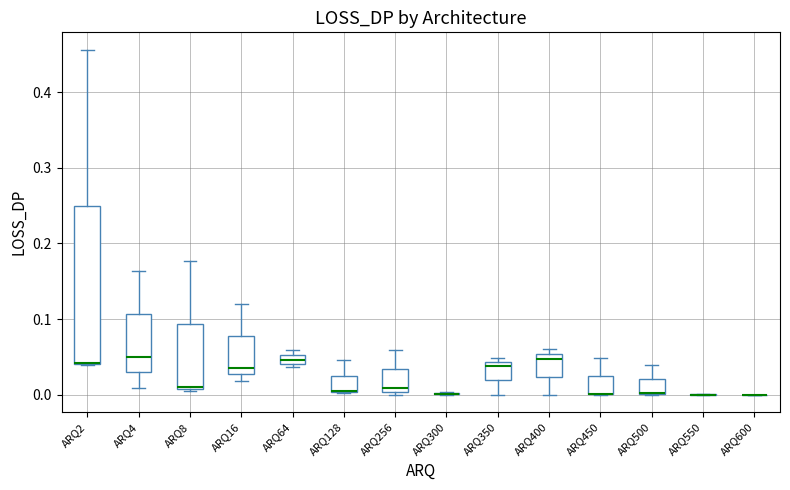

Where does the median line of the box for ARQ256 sit on the y-axis? The values are not printed on the chart, so give them approximately, as read against the axis.

0.01